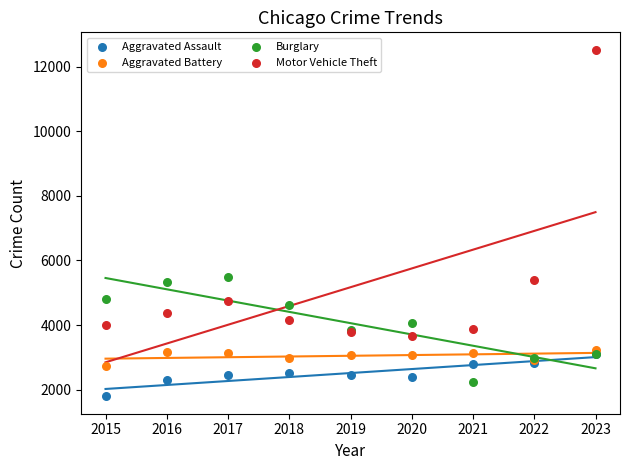

Which series has the largest Y range (max minus min)?

Motor Vehicle Theft